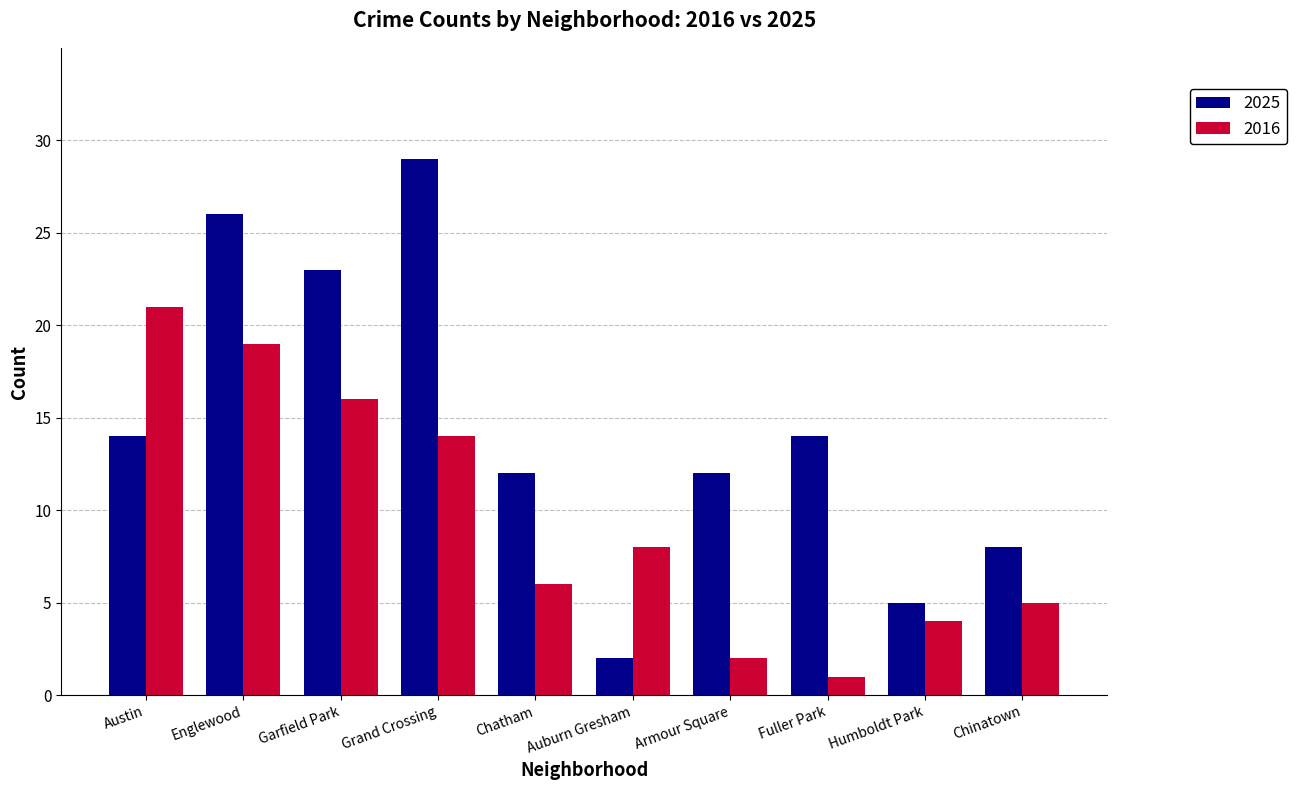

Rank the series by their average value, from highest to lowest.

2025, 2016